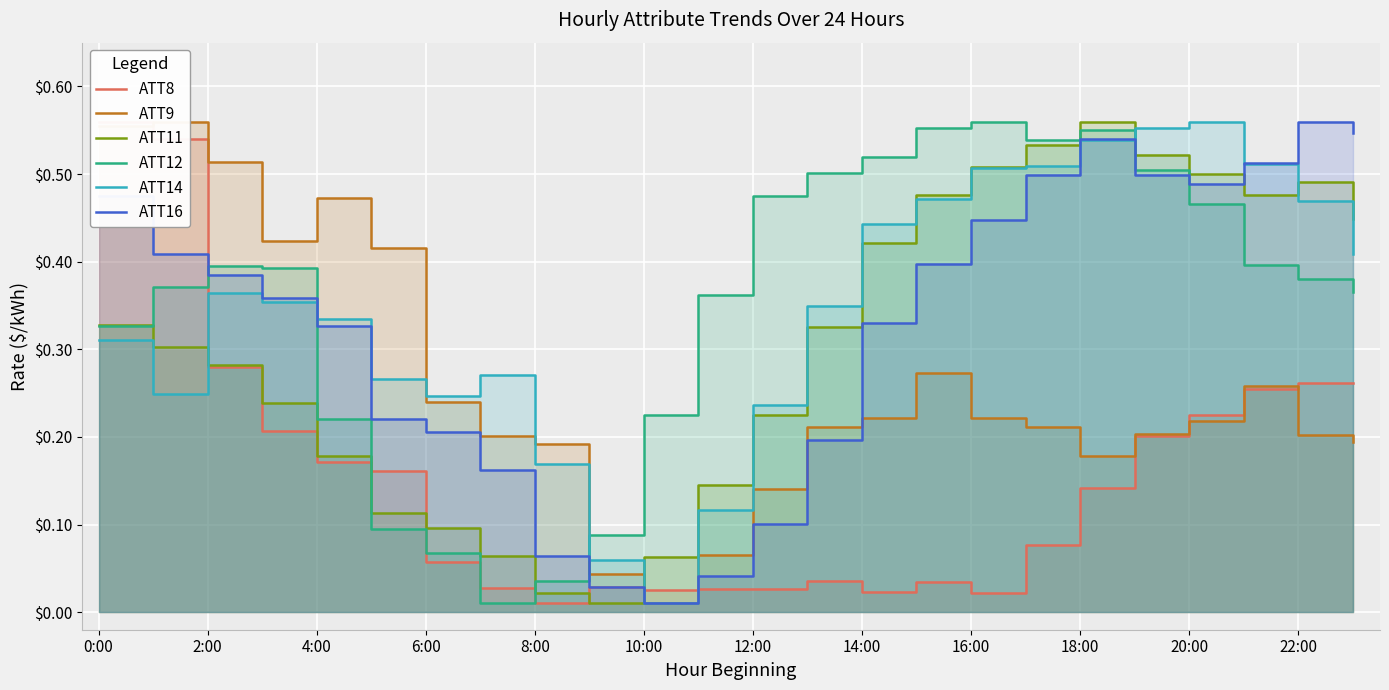

True or false: ATT8 has a value of 0.1 at 17.

True